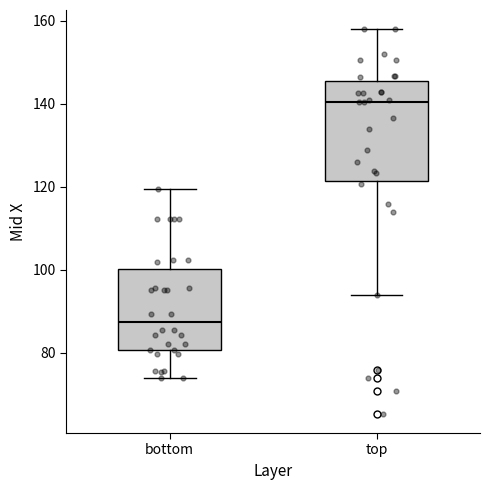

Which box's median line is the lowest?

bottom